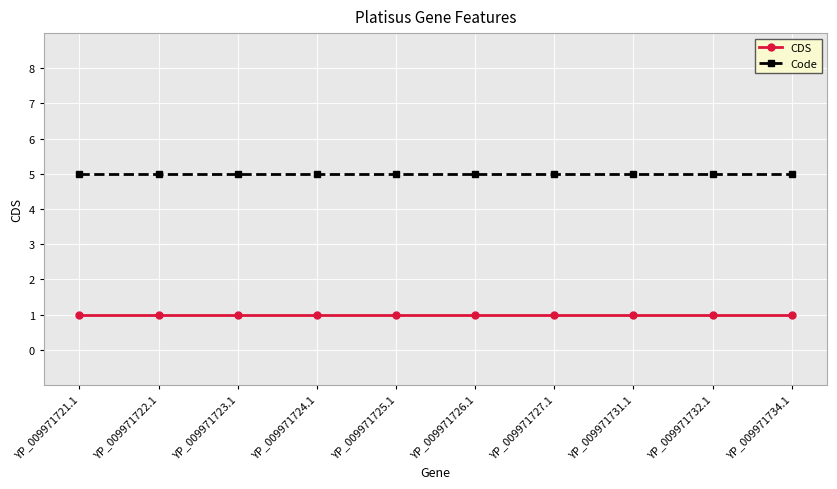

Reading right to left, what are all the values shown in this chart?

CDS: 1	1	1	1	1	1	1	1	1	1
Code: 5	5	5	5	5	5	5	5	5	5